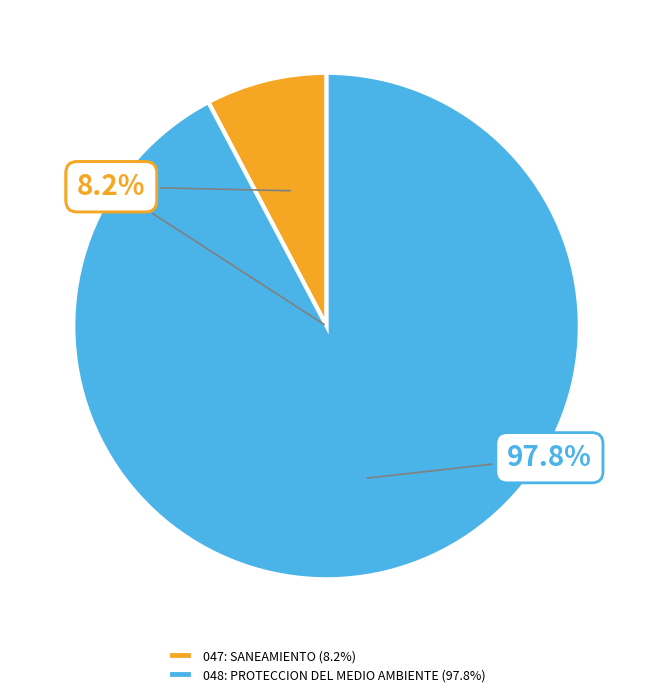

Which slice is the smallest?

047: SANEAMIENTO